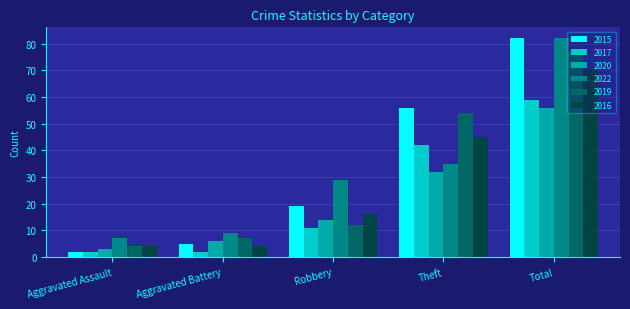

The 2015 series shows 91 at Theft. True or false?

False